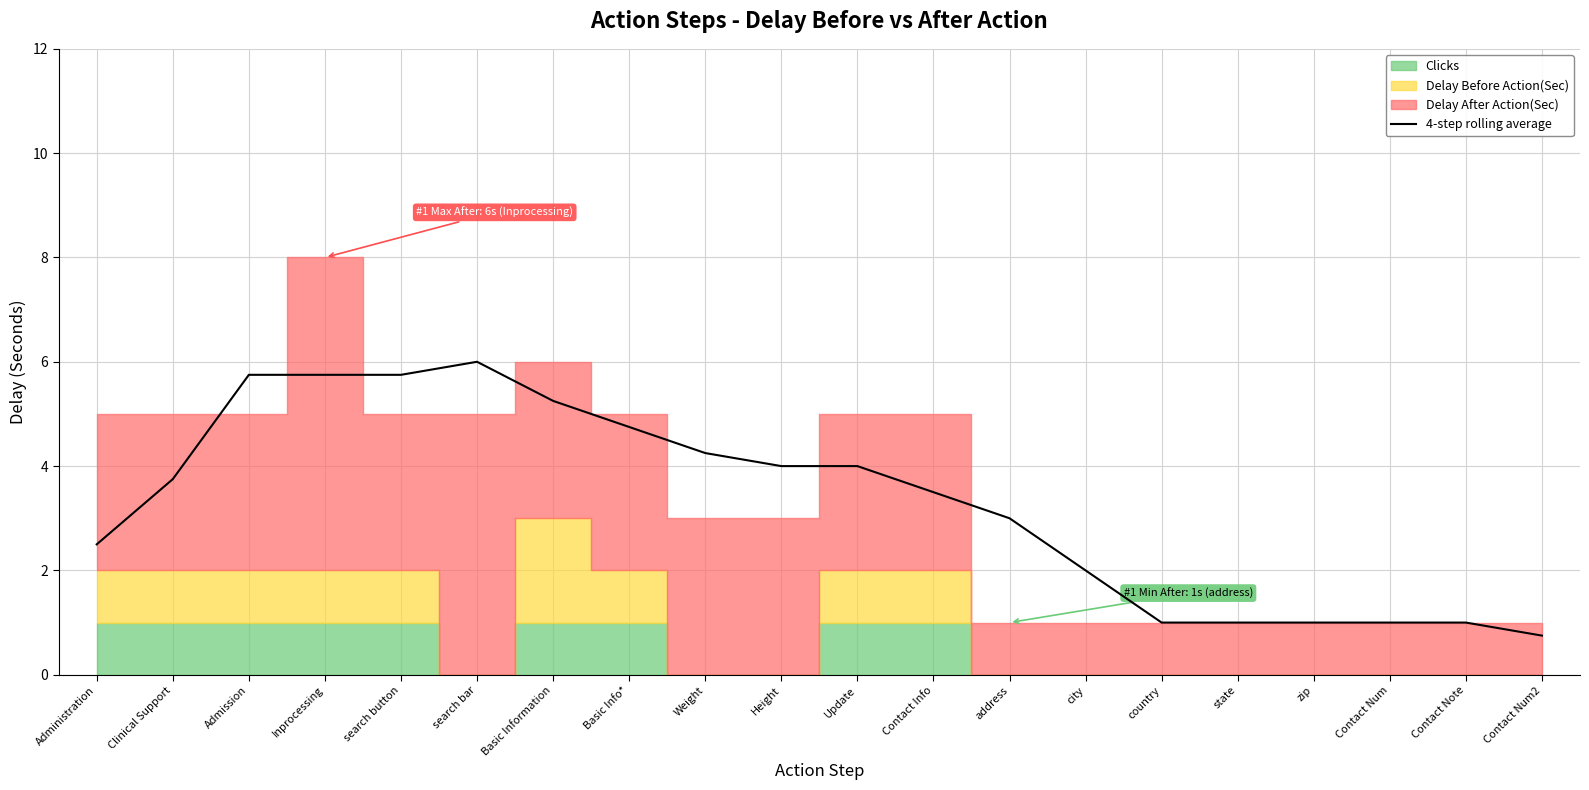

What is the label of the 5th point from the right?

state